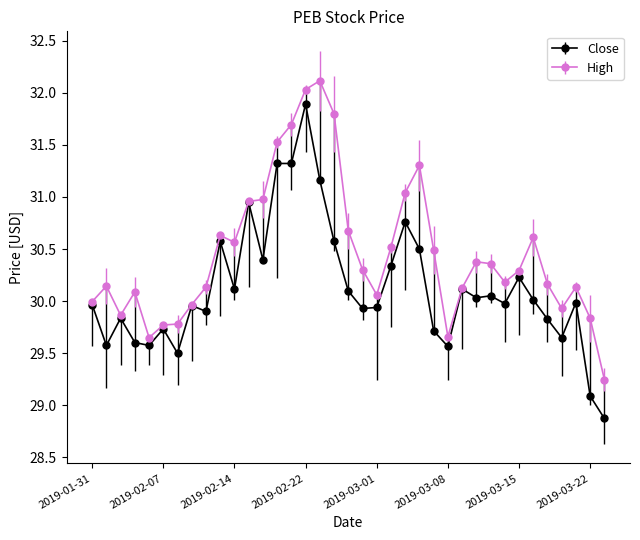

Which series has the largest total across all categories?

High